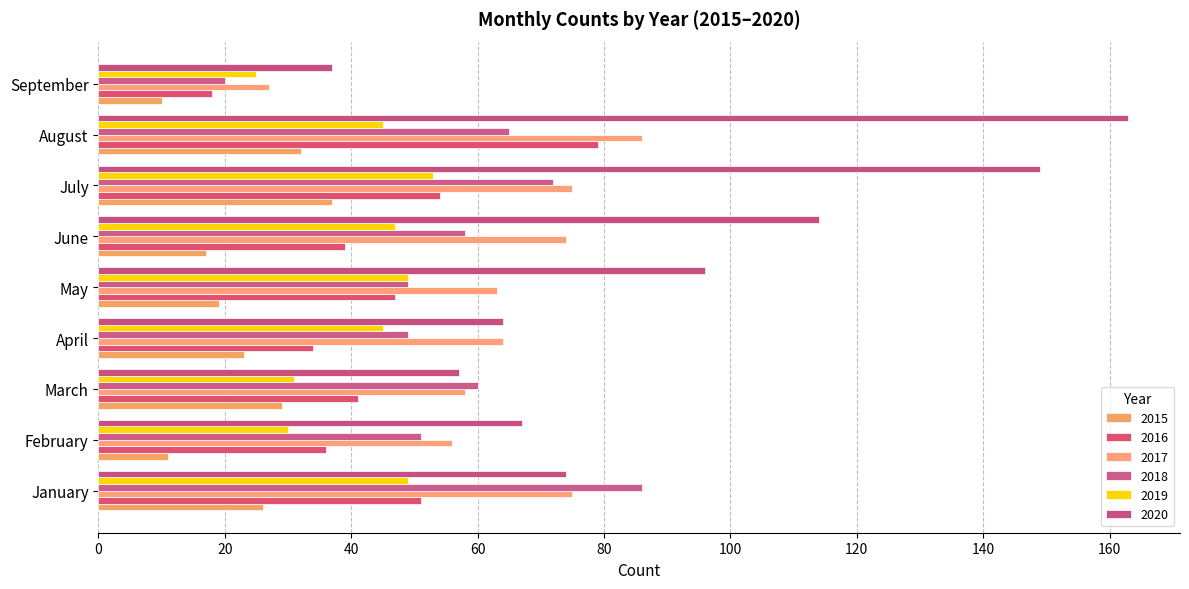

What are all the series names shown in the legend?

2015, 2016, 2017, 2018, 2019, 2020